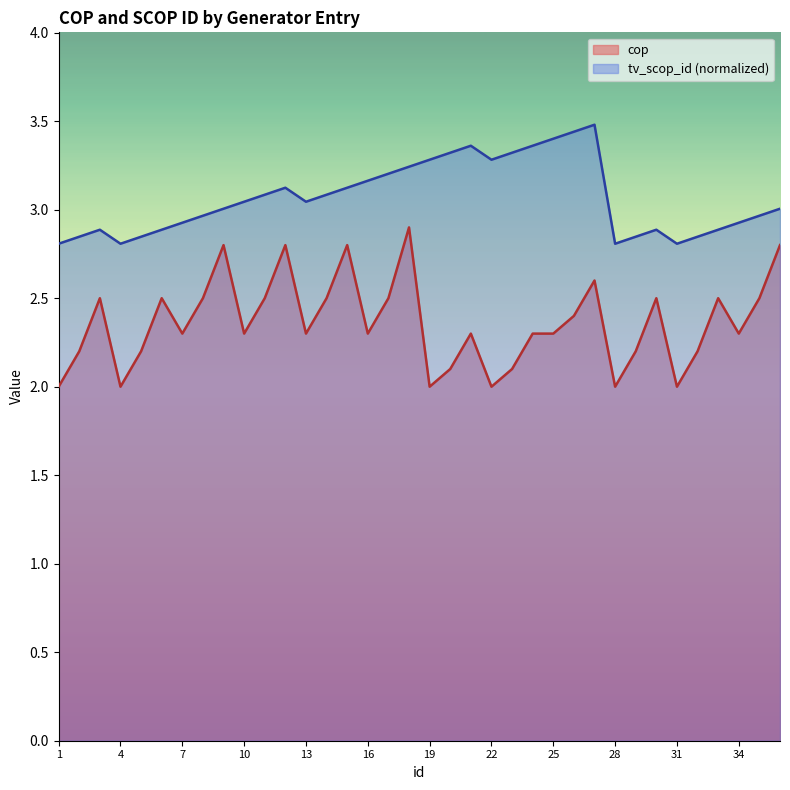

List the series in order of their overall mean, lowest first.

cop, tv_scop_id (normalized)